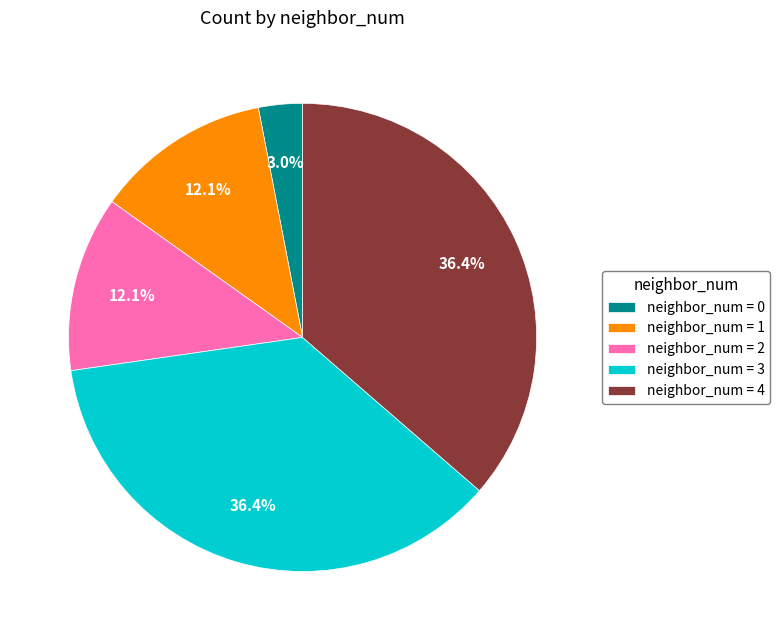

To the nearest percent, what is the difference between the largest and smallest slice percentages?

33%